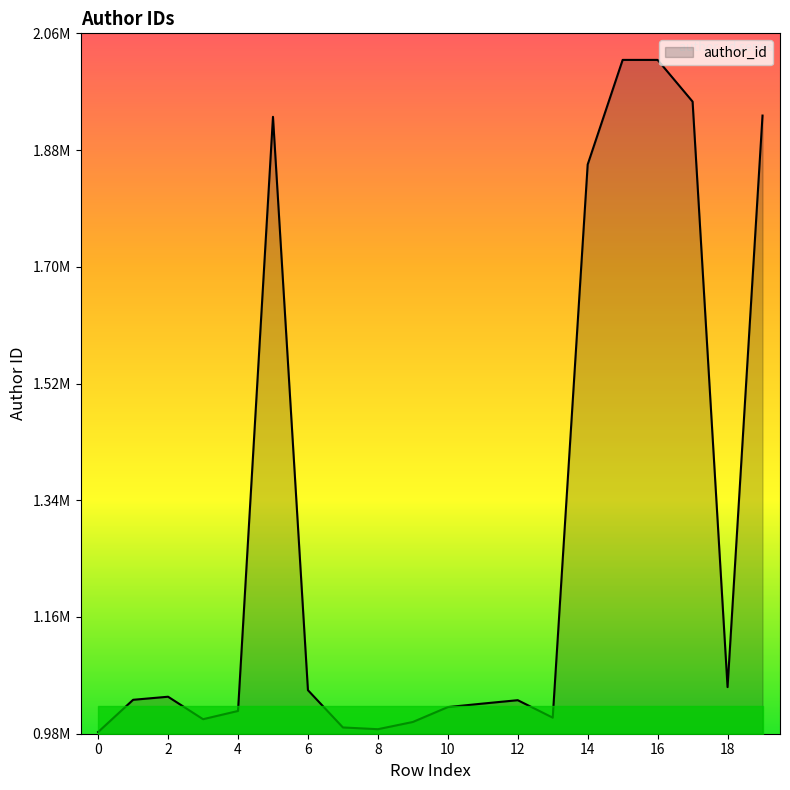

Does the chart display data point markers on the line(s)?

No